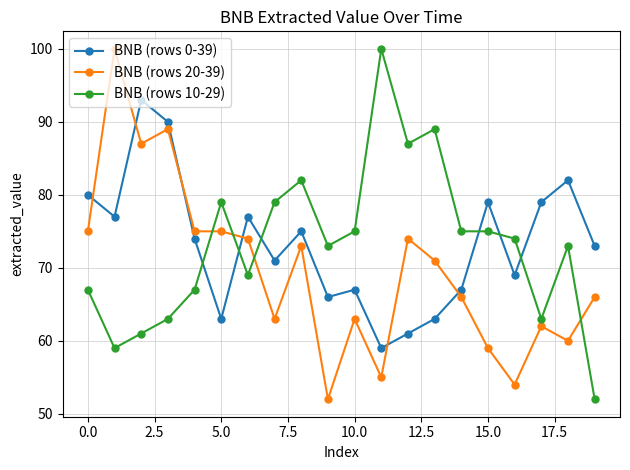

What is the minimum value shown in the chart?

52